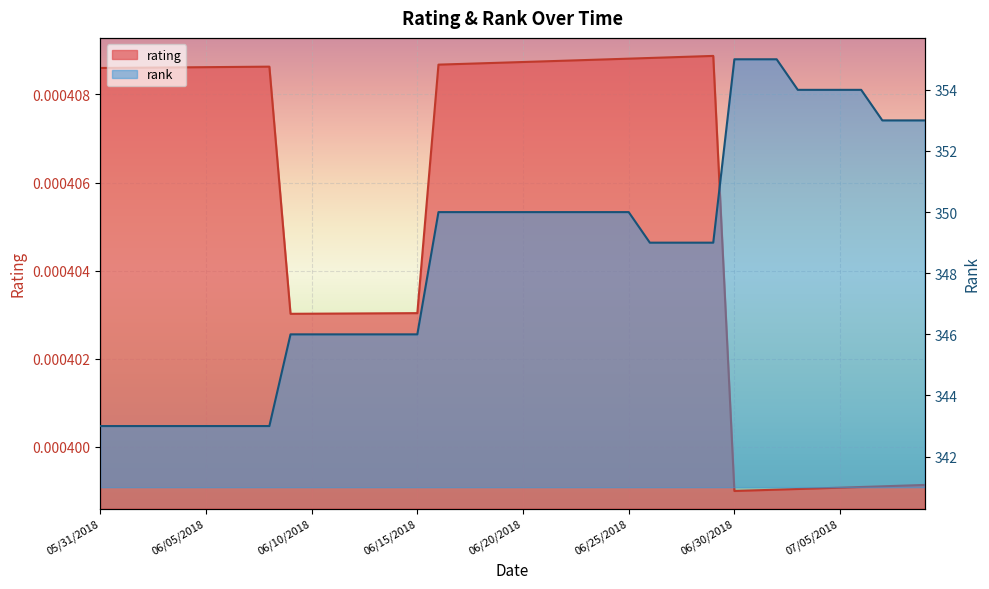

Reading left to right, extract all data points from this chart.

rating: 05/31/2018=0.0	06/01/2018=0.0	06/02/2018=0.0	06/03/2018=0.0	06/04/2018=0.0	06/05/2018=0.0	06/06/2018=0.0	06/07/2018=0.0	06/08/2018=0.0	06/09/2018=0.0	06/10/2018=0.0	06/11/2018=0.0	06/12/2018=0.0	06/13/2018=0.0	06/14/2018=0.0	06/15/2018=0.0	06/16/2018=0.0	06/17/2018=0.0	06/18/2018=0.0	06/19/2018=0.0	06/20/2018=0.0	06/21/2018=0.0	06/22/2018=0.0	06/23/2018=0.0	06/24/2018=0.0	06/25/2018=0.0	06/26/2018=0.0	06/27/2018=0.0	06/28/2018=0.0	06/29/2018=0.0	06/30/2018=0.0	07/01/2018=0.0	07/02/2018=0.0	07/03/2018=0.0	07/04/2018=0.0	07/05/2018=0.0	07/06/2018=0.0	07/07/2018=0.0	07/08/2018=0.0	07/09/2018=0.0
rank: 05/31/2018=343.0	06/01/2018=343.0	06/02/2018=343.0	06/03/2018=343.0	06/04/2018=343.0	06/05/2018=343.0	06/06/2018=343.0	06/07/2018=343.0	06/08/2018=343.0	06/09/2018=346.0	06/10/2018=346.0	06/11/2018=346.0	06/12/2018=346.0	06/13/2018=346.0	06/14/2018=346.0	06/15/2018=346.0	06/16/2018=350.0	06/17/2018=350.0	06/18/2018=350.0	06/19/2018=350.0	06/20/2018=350.0	06/21/2018=350.0	06/22/2018=350.0	06/23/2018=350.0	06/24/2018=350.0	06/25/2018=350.0	06/26/2018=349.0	06/27/2018=349.0	06/28/2018=349.0	06/29/2018=349.0	06/30/2018=355.0	07/01/2018=355.0	07/02/2018=355.0	07/03/2018=354.0	07/04/2018=354.0	07/05/2018=354.0	07/06/2018=354.0	07/07/2018=353.0	07/08/2018=353.0	07/09/2018=353.0